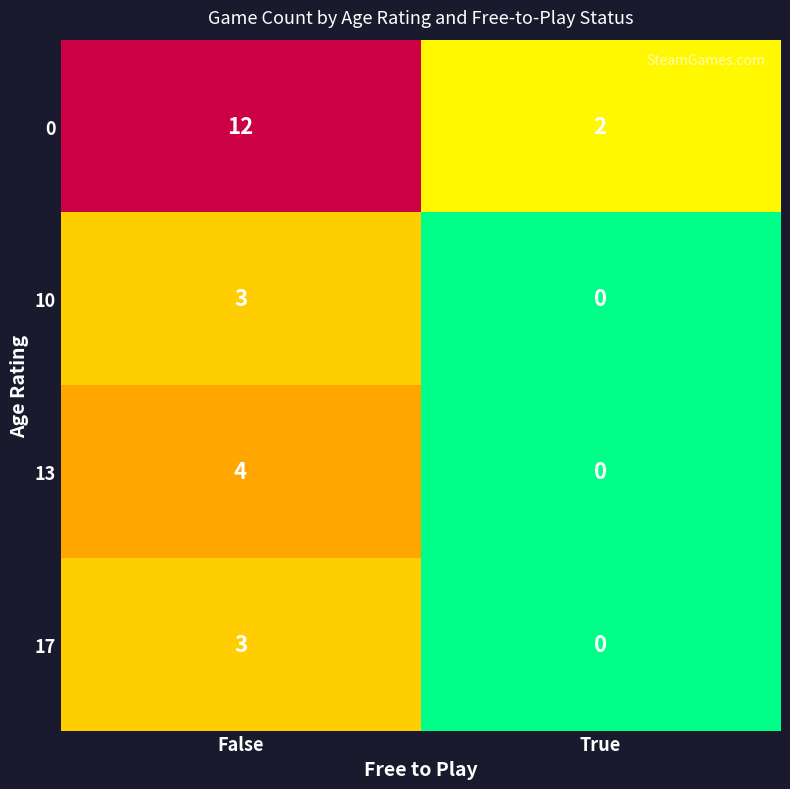

What is the difference between the maximum and minimum values in the 0 series?

10